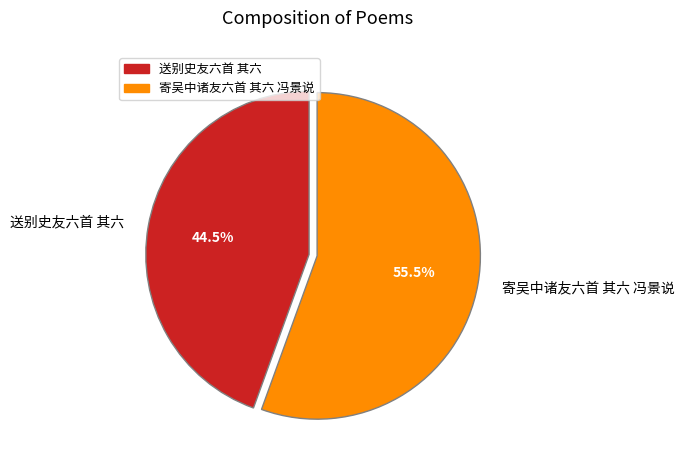

What is the ratio of the value at 寄吴中诸友六首 其六 冯景说 to the value at 送别史友六首 其六?

1.2